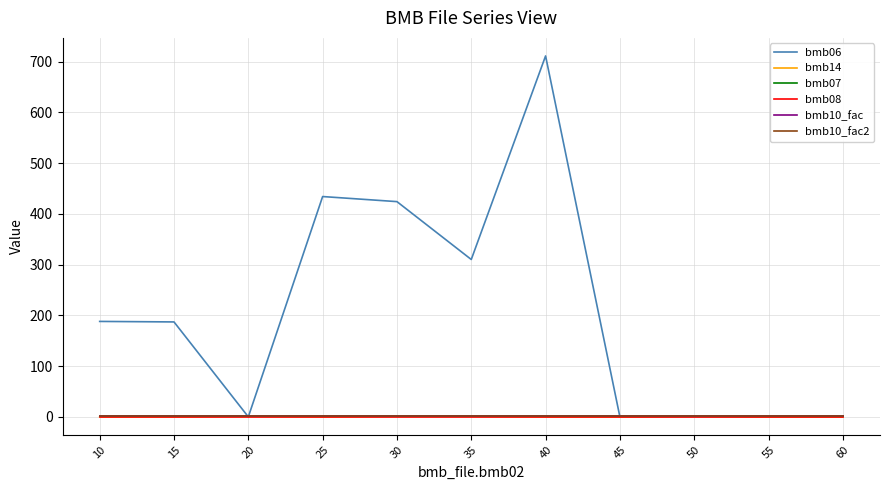

Which series ends up on top after the final intersection of bmb06 and bmb10_fac?

bmb10_fac